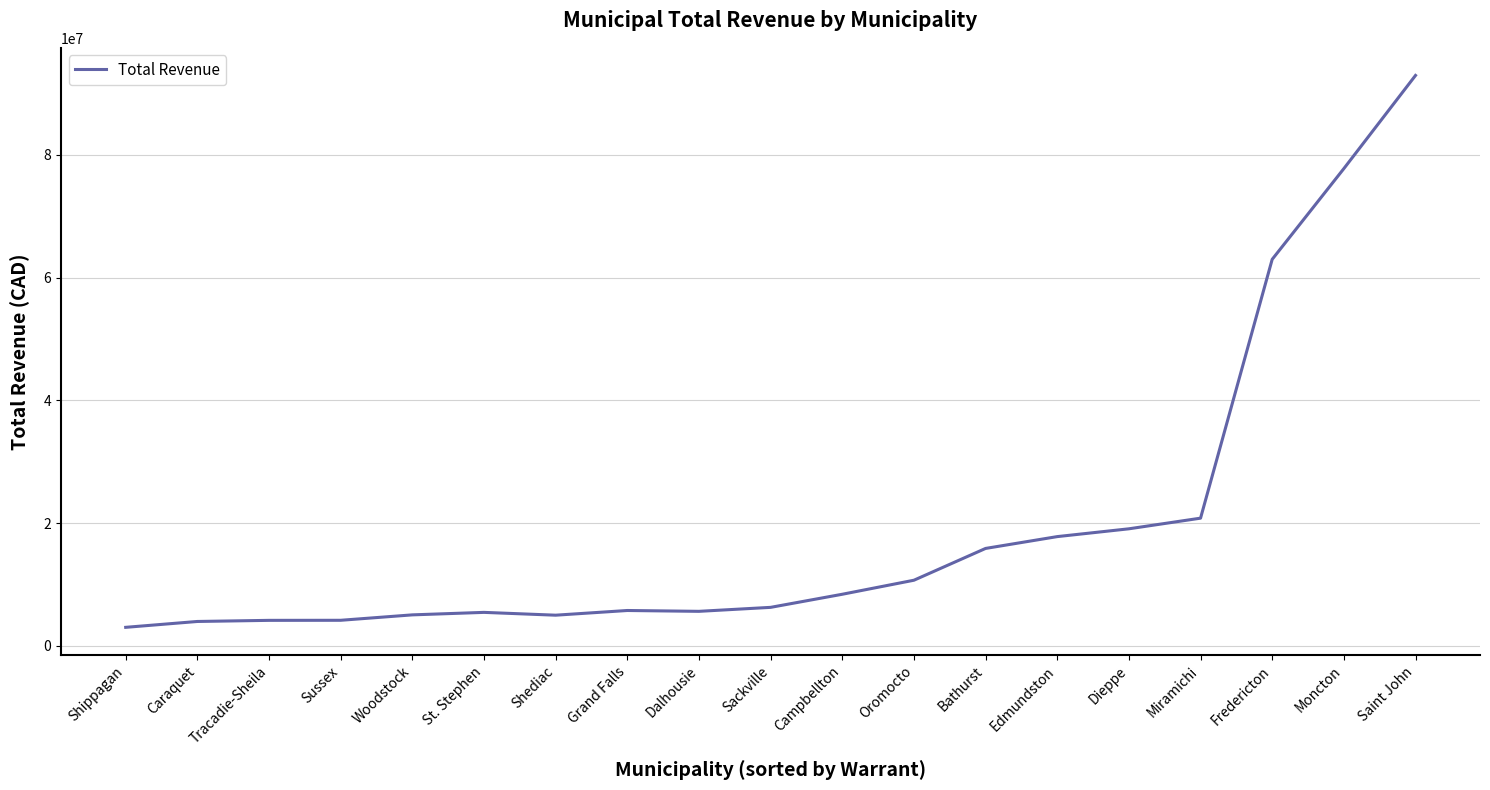

At which label is the value closest to 47970101?

Fredericton